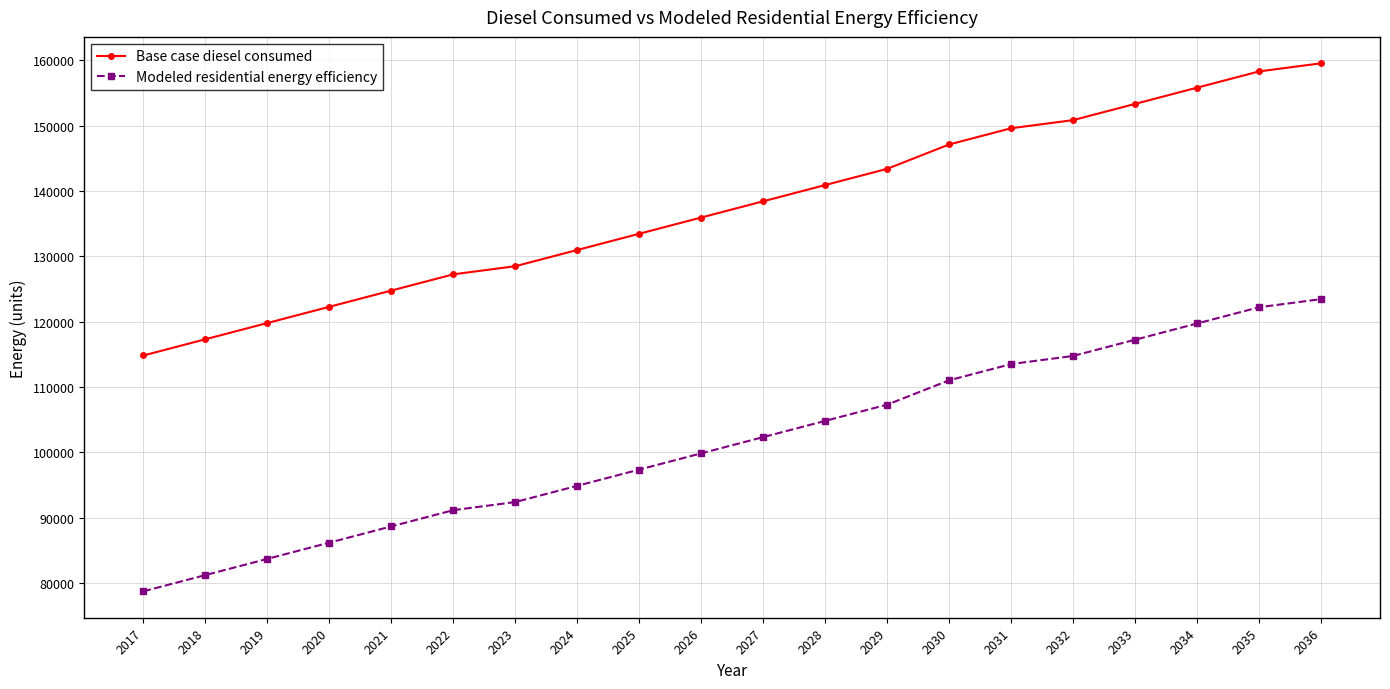

How many values in the Modeled residential energy efficiency series exceed 102341?

10